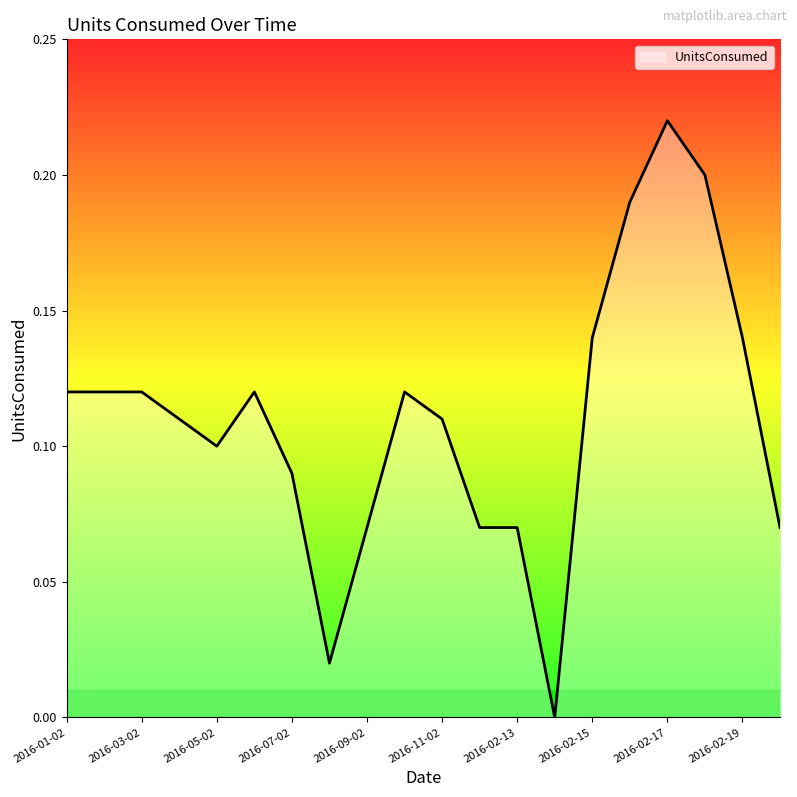

What is the value of the 9th point from the left?

0.1